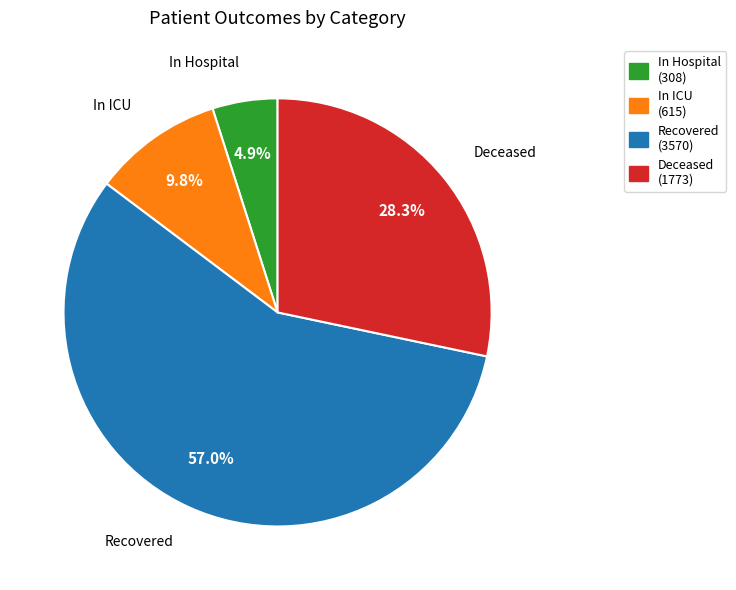

Is there a majority slice in this chart?

Yes